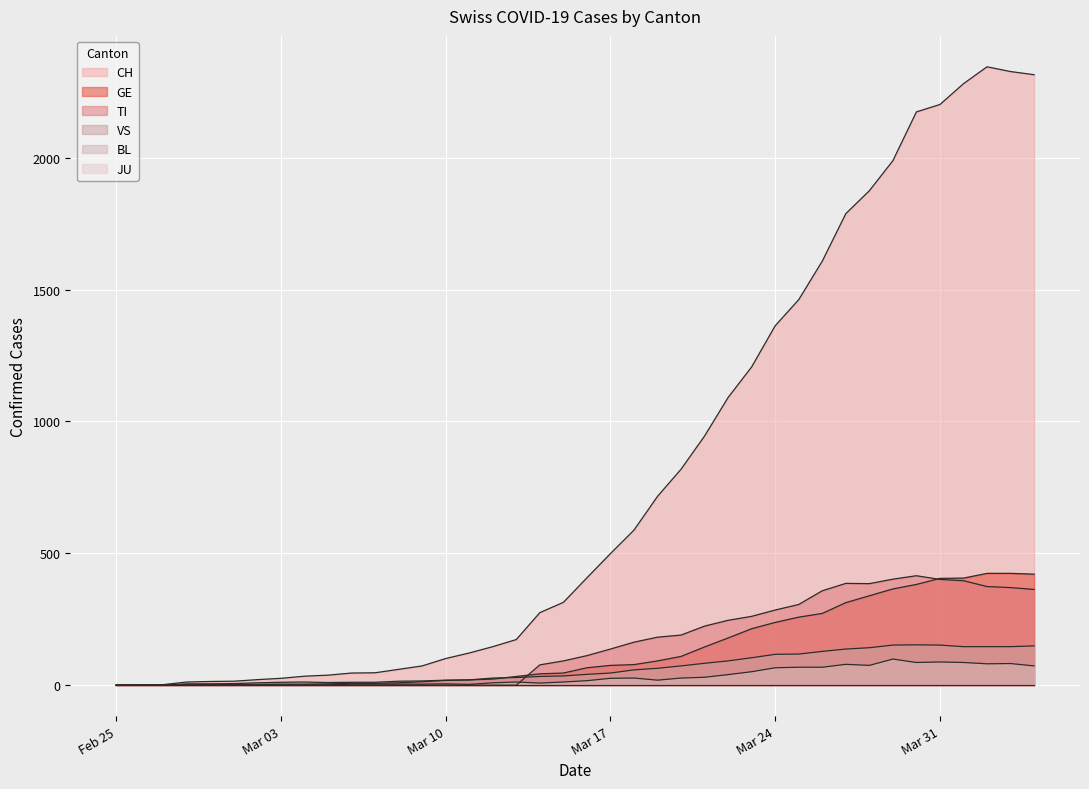

Which series has the largest total across all categories?

CH